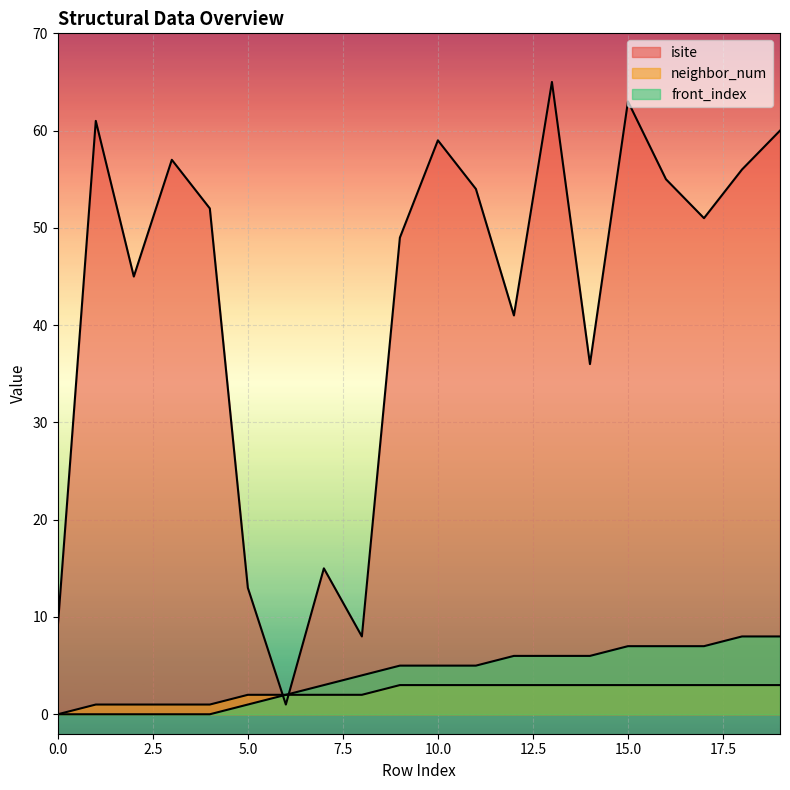

True or false: neighbor_num has more than 2 interior local peaks.

False